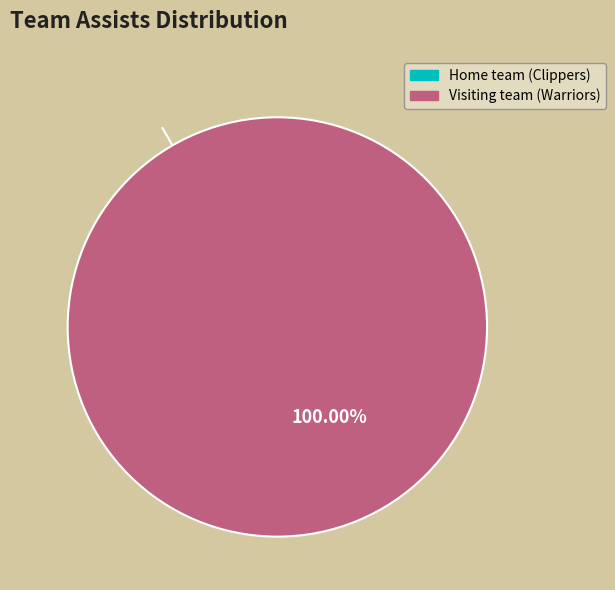

To the nearest percent, what is the average slice percentage?

50%